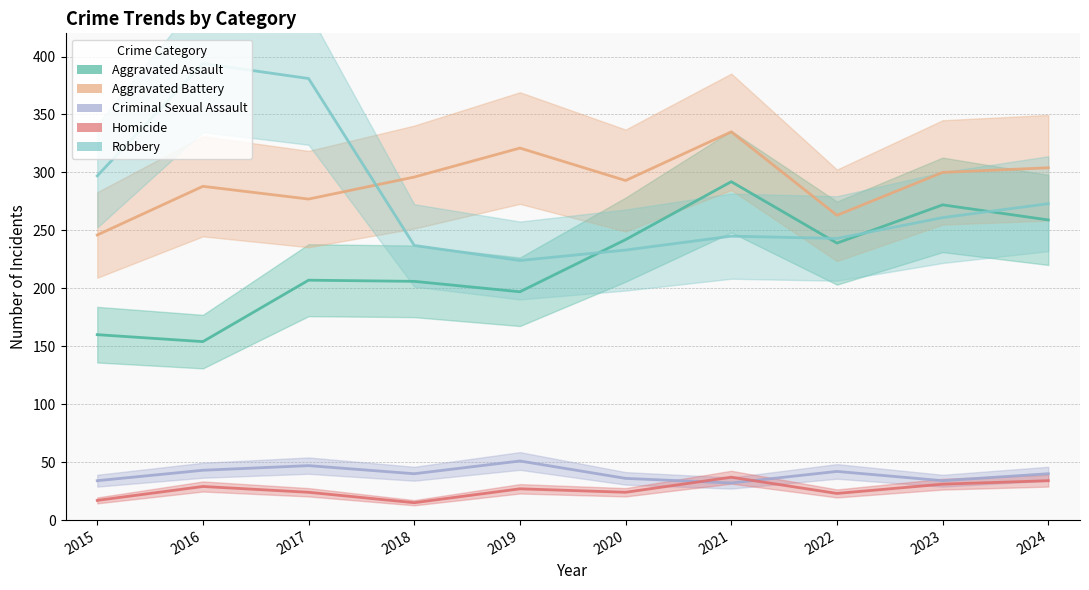

Reading left to right, what are all the values shown in this chart?

Aggravated Assault: 160	154	207	206	197	242	292	239	272	259
Aggravated Battery: 246	288	277	296	321	293	335	263	300	304
Criminal Sexual Assault: 34	43	47	40	51	36	32	42	34	40
Homicide: 17	29	24	15	27	24	37	23	31	34
Robbery: 297	394	381	237	224	233	245	243	261	273